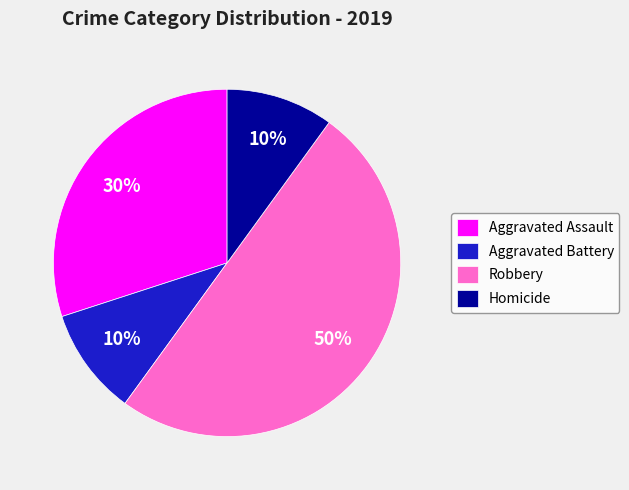

Does Aggravated Assault represent more than half of the total?

No